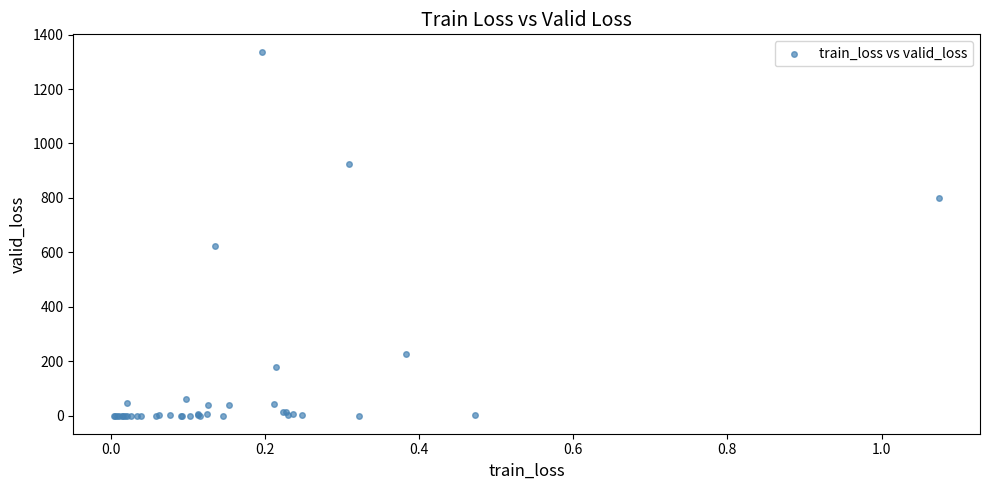

What Y value in the scatter plot is closest to 667?

623.5